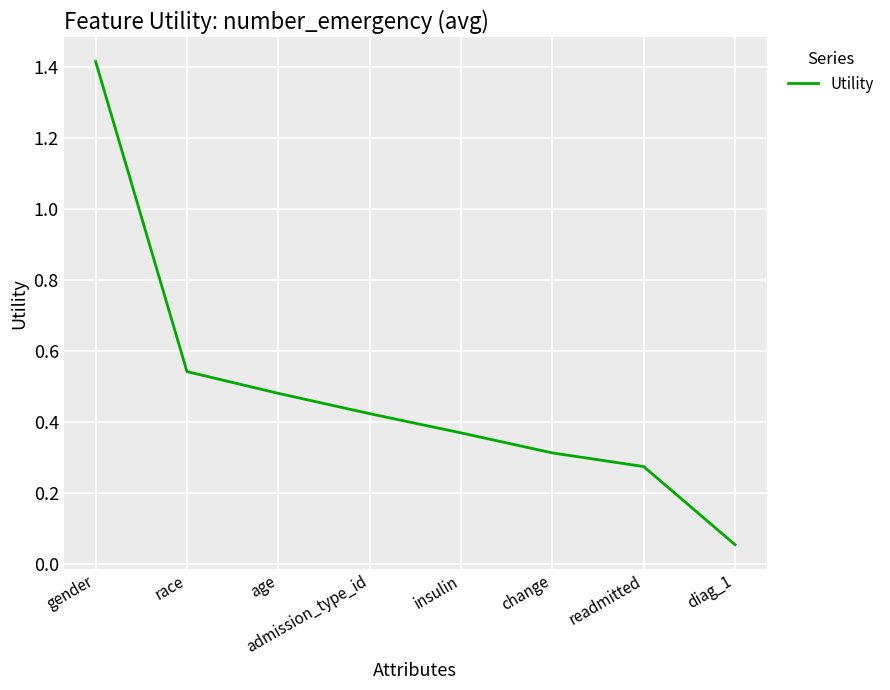

Rank the categories by value from lowest to highest.

diag_1, readmitted, change, insulin, admission_type_id, age, race, gender